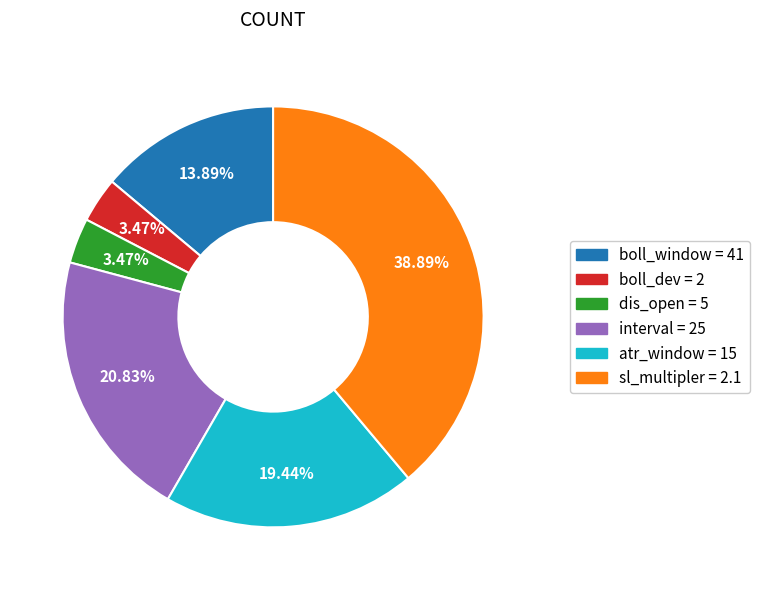

How many slices are in this pie chart?

6